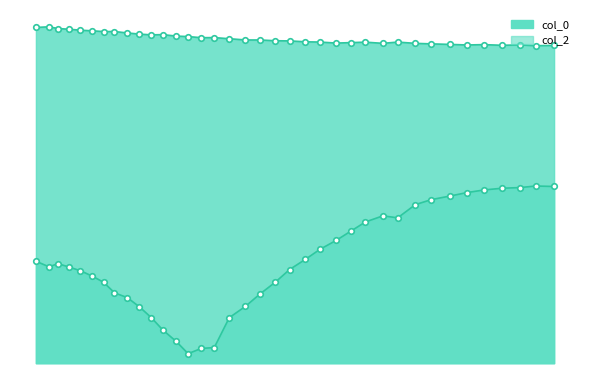

What is the difference between the maximum and second lowest values in the col_0 series?

4.3